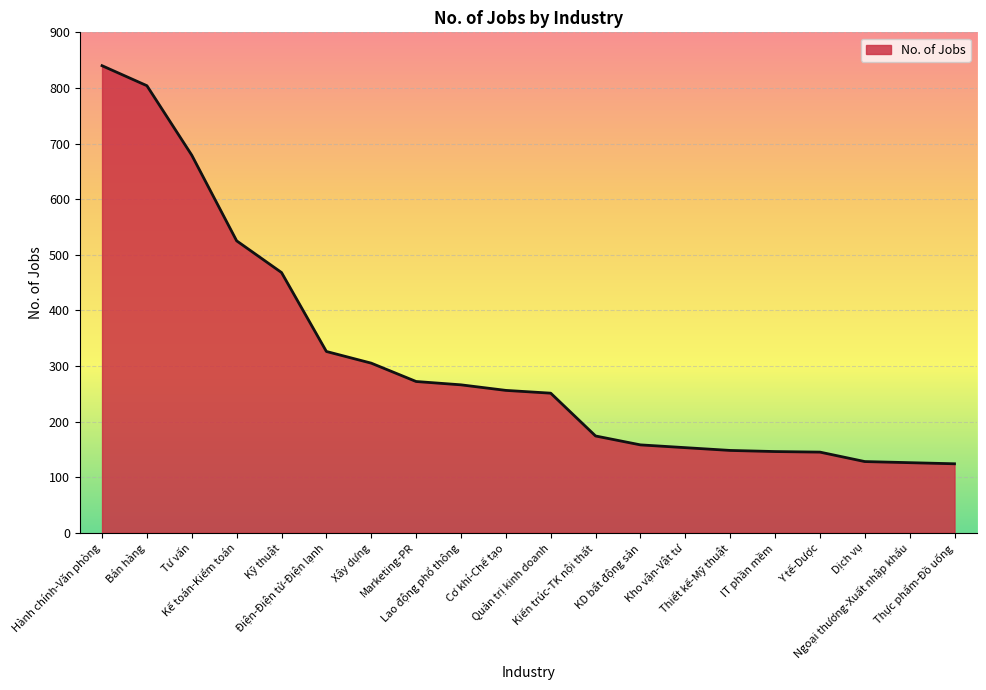

How many lines are shown in the chart?

1